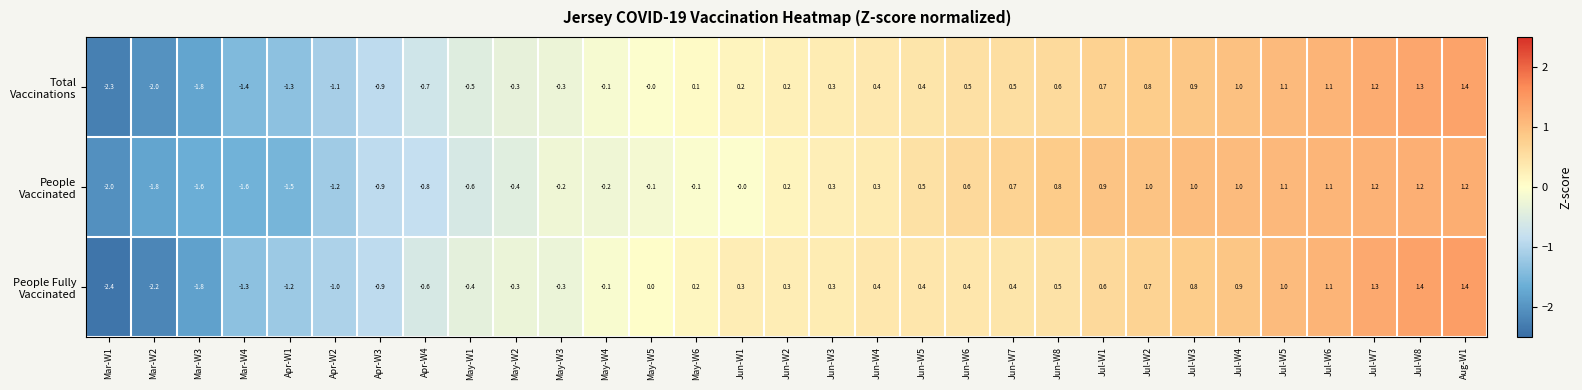

What is the spread (max minus min) of values at Jul-W1?

0.3